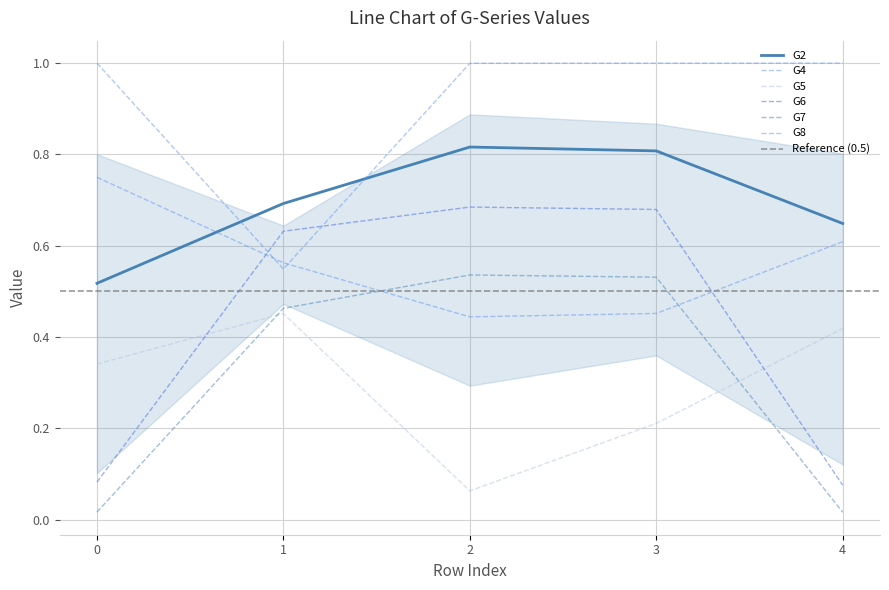

What is the total value across all series at 4?

2.8